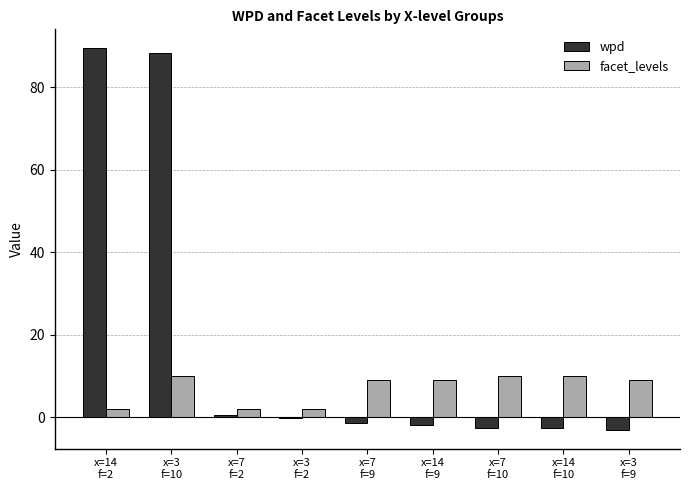

What is the maximum value shown in the chart?

89.5